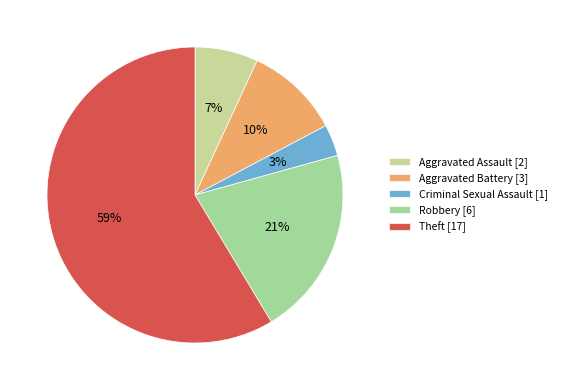

What percentage is the Robbery slice, to the nearest percent?

21%